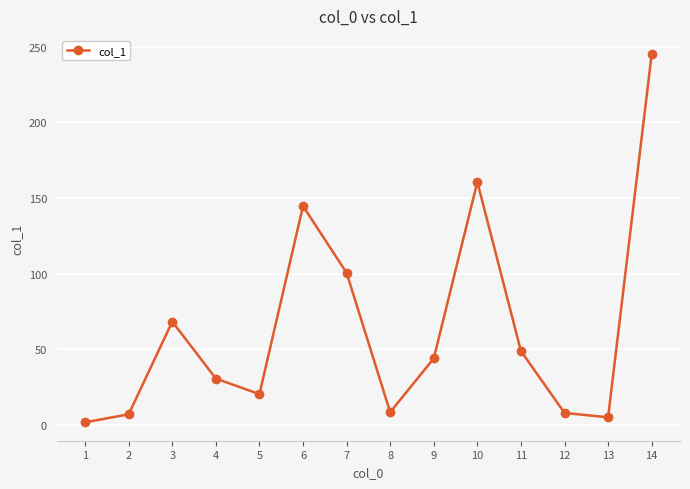

The value at 6 is 144.7. True or false?

True